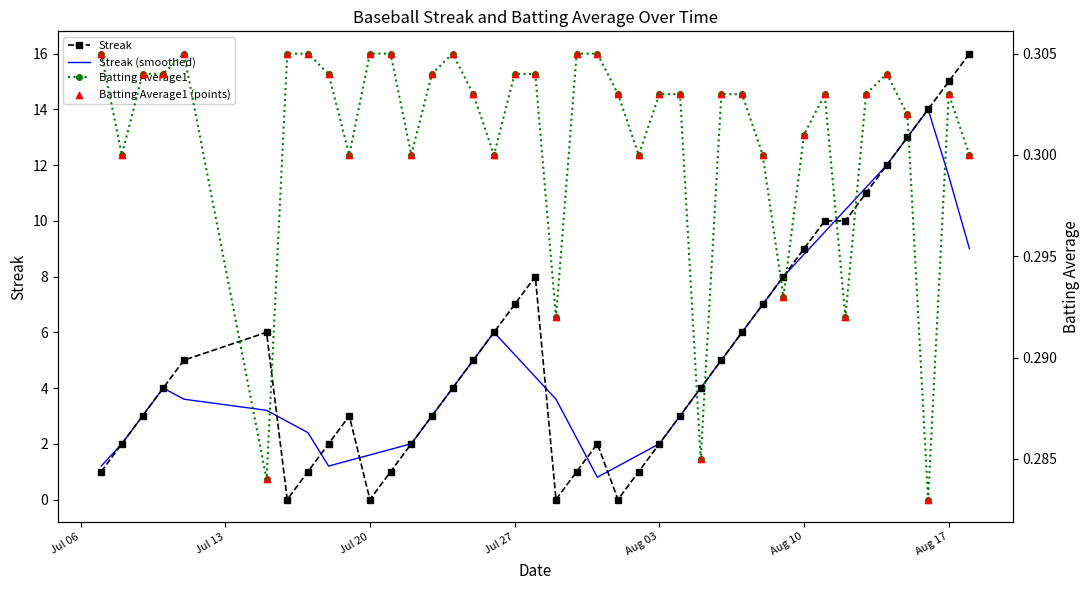

At how many categories does at least one series exceed 13?

4